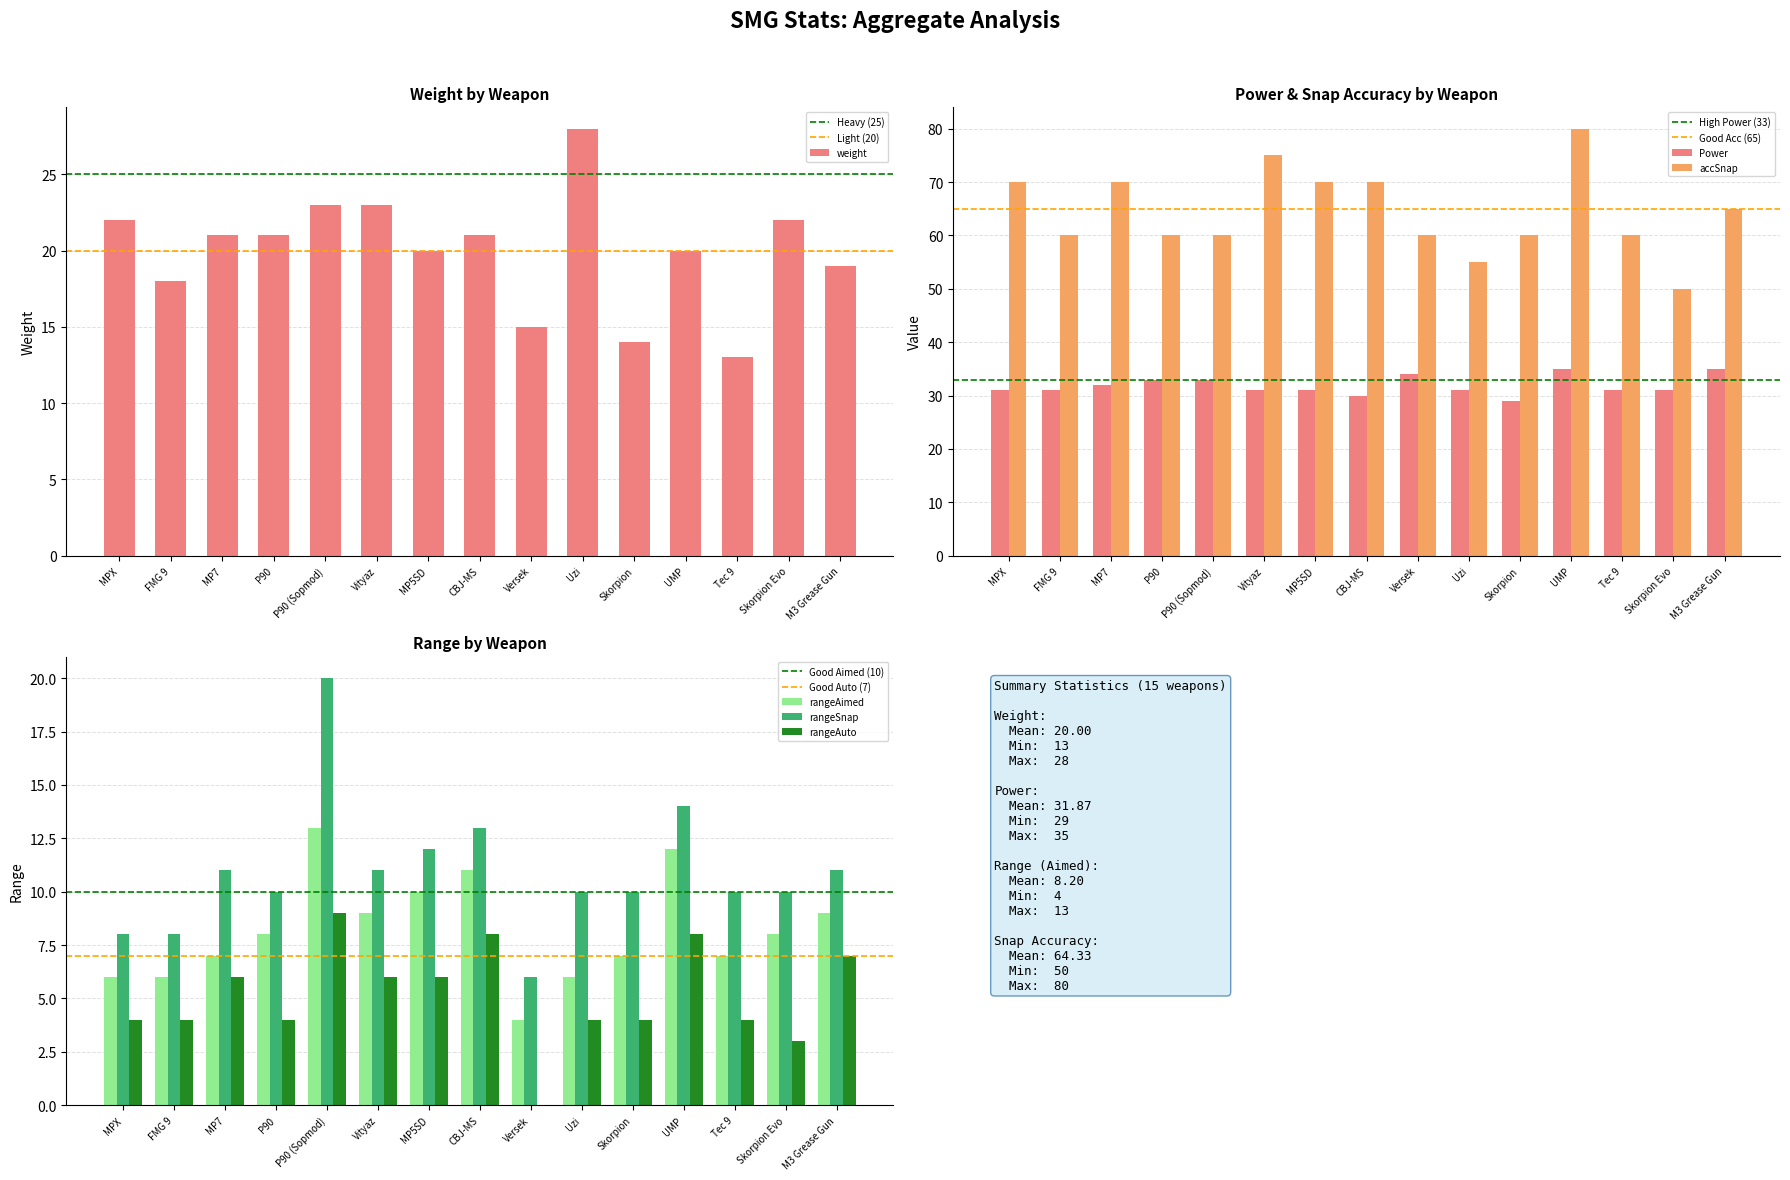

The value of rangeAimed at M3 Grease Gun is 4. True or false?

False